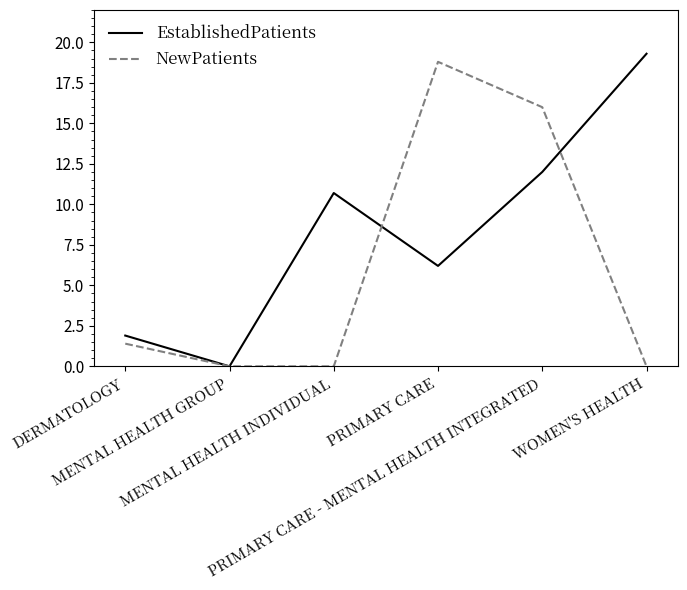

Which series has the largest total across all categories?

EstablishedPatients